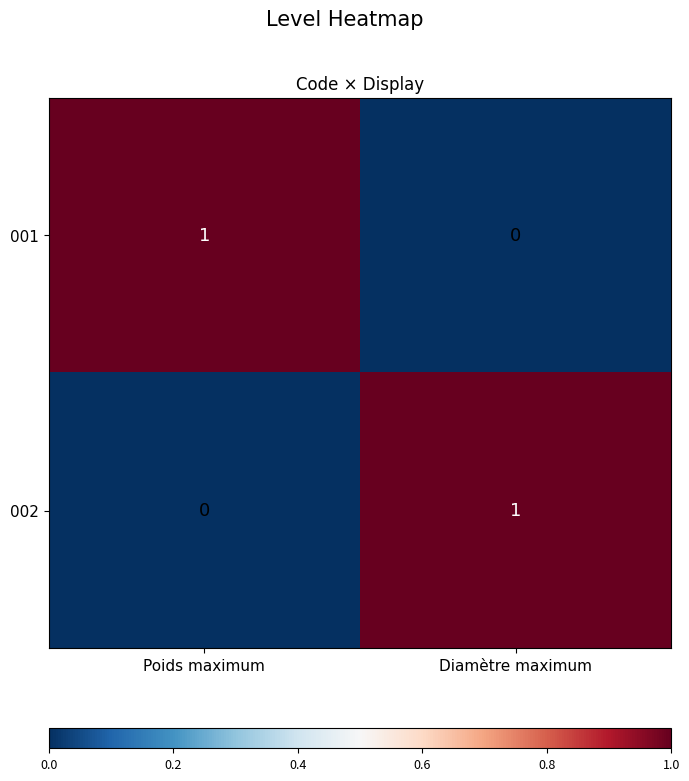

At which label does 001 reach its minimum?

Diamètre maximum